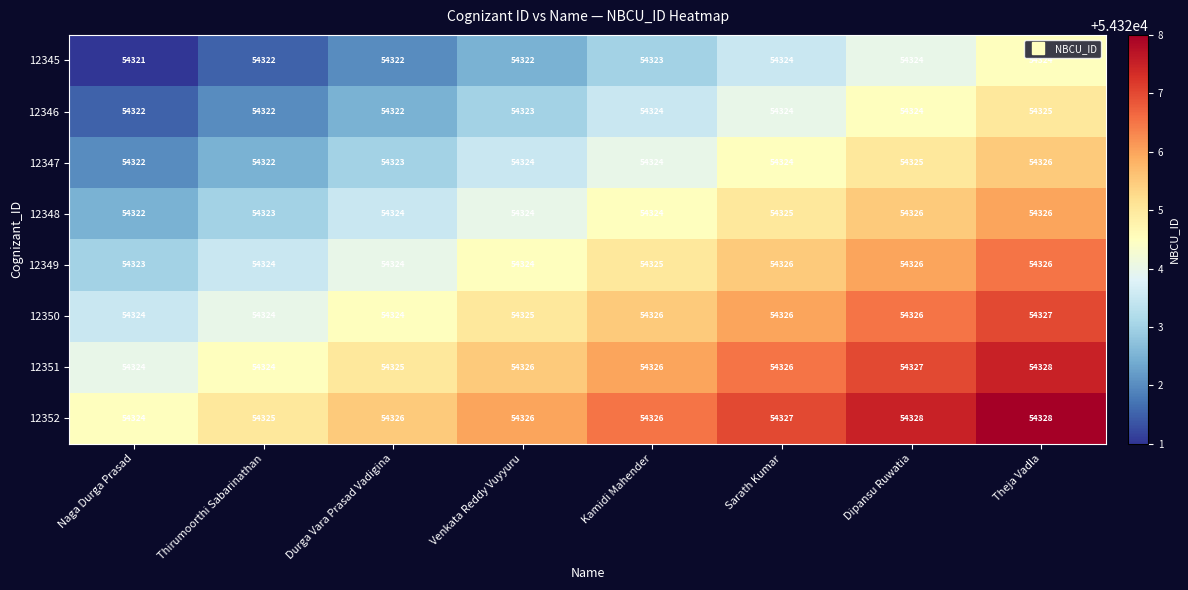

Is it true that 12350 equals 31418 at Theja Vadla?

False